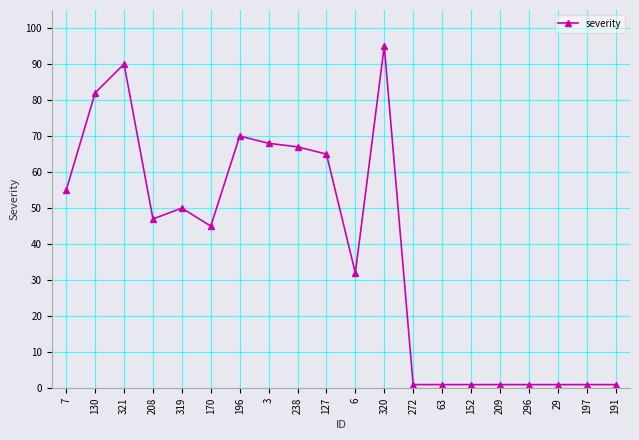

True or false: there are more than 2 points higher than both neighbors.

True